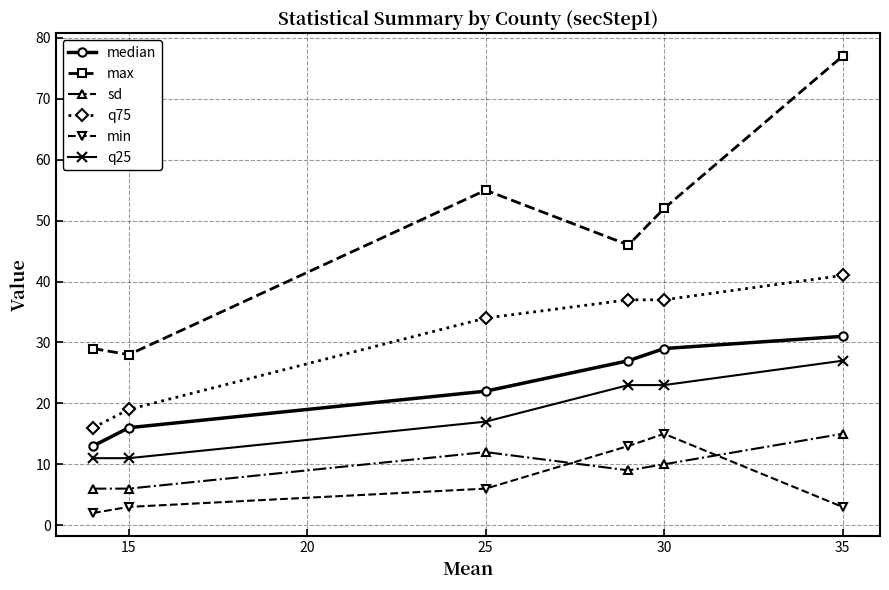

What are all the series names shown in the legend?

median, max, sd, q75, min, q25